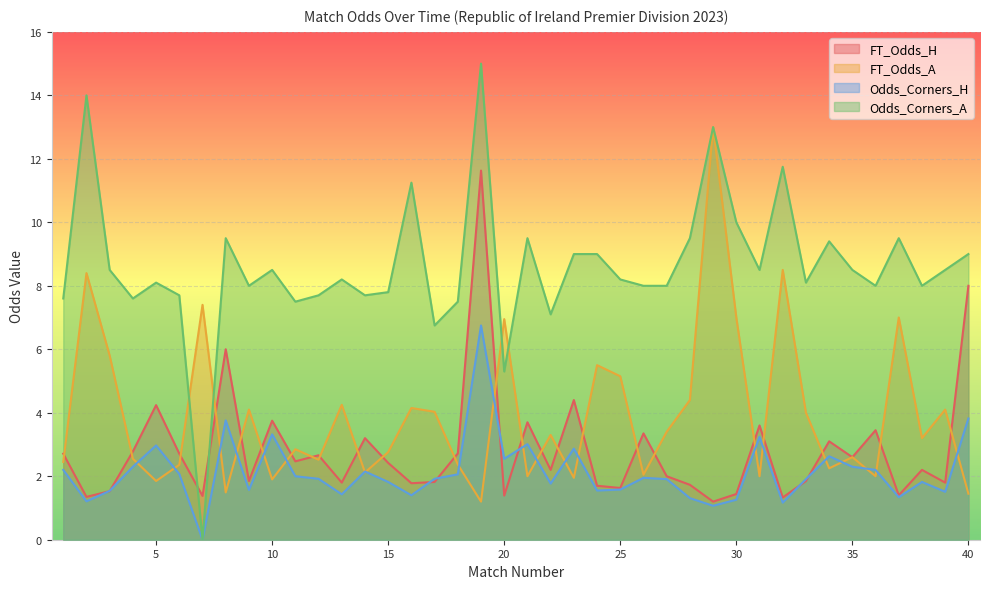

Between 4 and 24, which series saw the biggest shift?

FT_Odds_A